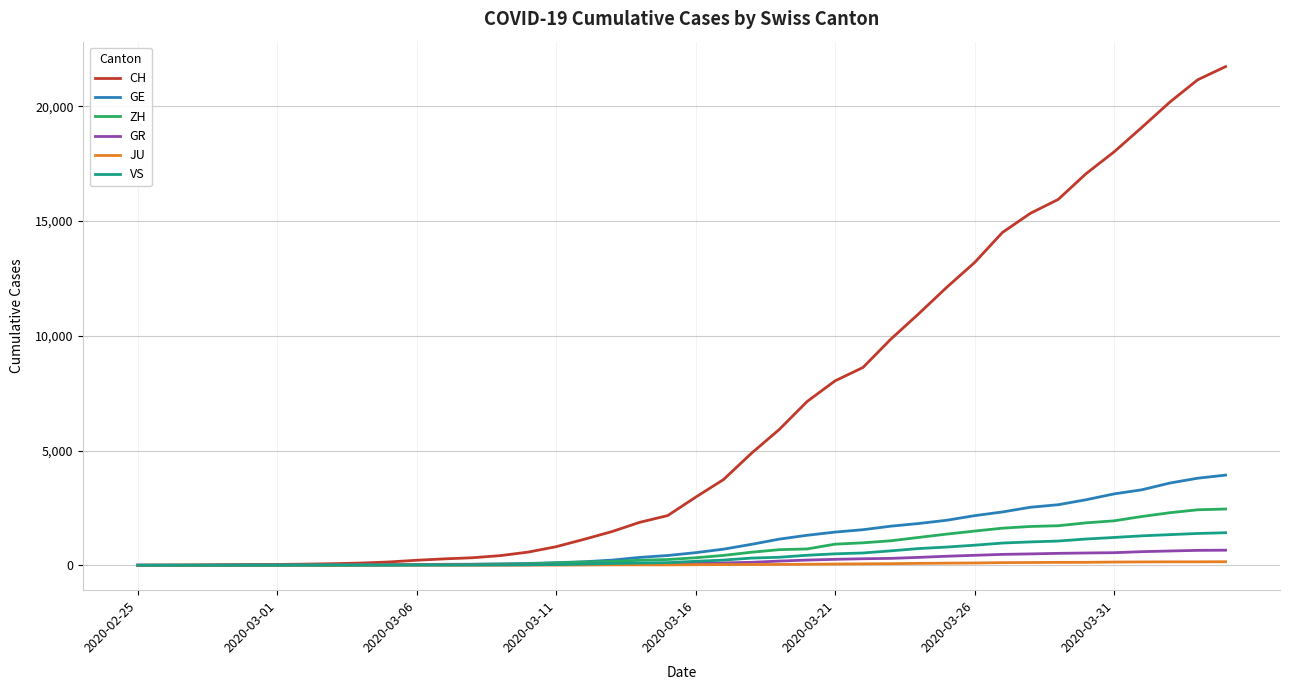

Which series has the largest range (max minus min)?

CH